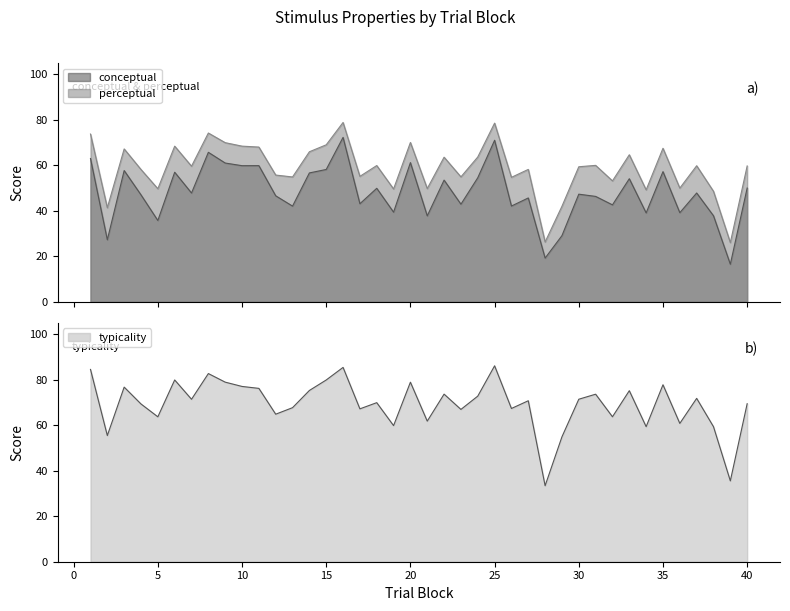

Reading right to left, list all the values displayed in this chart.

conceptual: 40=50.0	39=16.5	38=37.8	37=47.9	36=39.2	35=57.2	34=39.1	33=54.1	32=42.6	31=46.4	30=47.3	29=29.1	28=19.2	27=45.7	26=42.1	25=71.0	24=54.6	23=42.9	22=53.5	21=37.8	20=61.2	19=39.4	18=49.9	17=43.1	16=72.3	15=58.2	14=56.7	13=42.1	12=46.6	11=59.9	10=59.9	9=61.0	8=65.7	7=47.9	6=57.0	5=35.8	4=47.0	3=57.7	2=27.3	1=63.0
perceptual: 40=59.7	39=26.0	38=48.6	37=59.8	36=50.0	35=67.5	34=49.2	33=64.7	32=53.2	31=60.0	30=59.4	29=42.0	28=26.3	27=58.2	26=54.7	25=78.6	24=63.7	23=54.9	22=63.6	21=49.8	20=70.1	19=49.6	18=59.9	17=55.2	16=78.9	15=69.0	14=66.0	13=54.9	12=55.7	11=68.0	10=68.5	9=70.0	8=74.2	7=59.6	6=68.4	5=49.7	4=58.2	3=67.2	2=41.4	1=73.8
typicality: 40=69.5	39=35.5	38=59.4	37=71.8	36=60.8	35=77.8	34=59.4	33=75.2	32=63.7	31=73.6	30=71.4	29=54.9	28=33.4	27=70.8	26=67.4	25=86.1	24=72.8	23=67.0	22=73.7	21=61.8	20=78.9	19=59.8	18=69.9	17=67.2	16=85.4	15=79.9	14=75.3	13=67.7	12=64.8	11=76.2	10=77.0	9=78.9	8=82.7	7=71.4	6=79.9	5=63.7	4=69.3	3=76.8	2=55.5	1=84.5